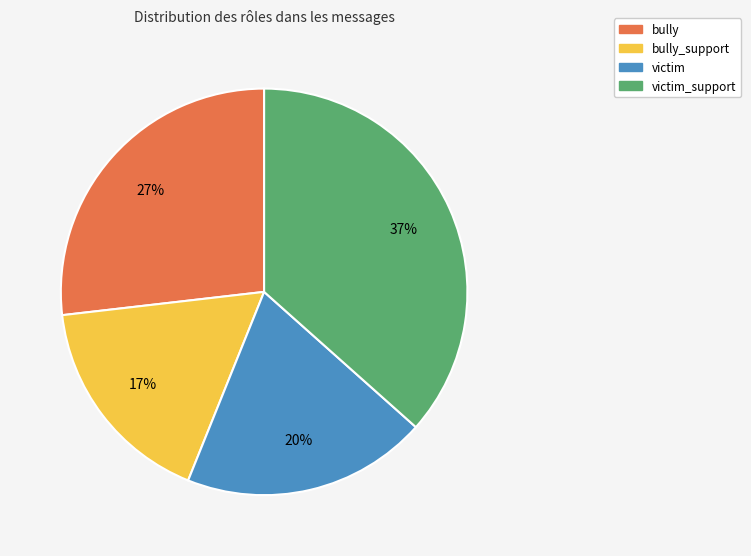

Does any single category account for the majority?

No